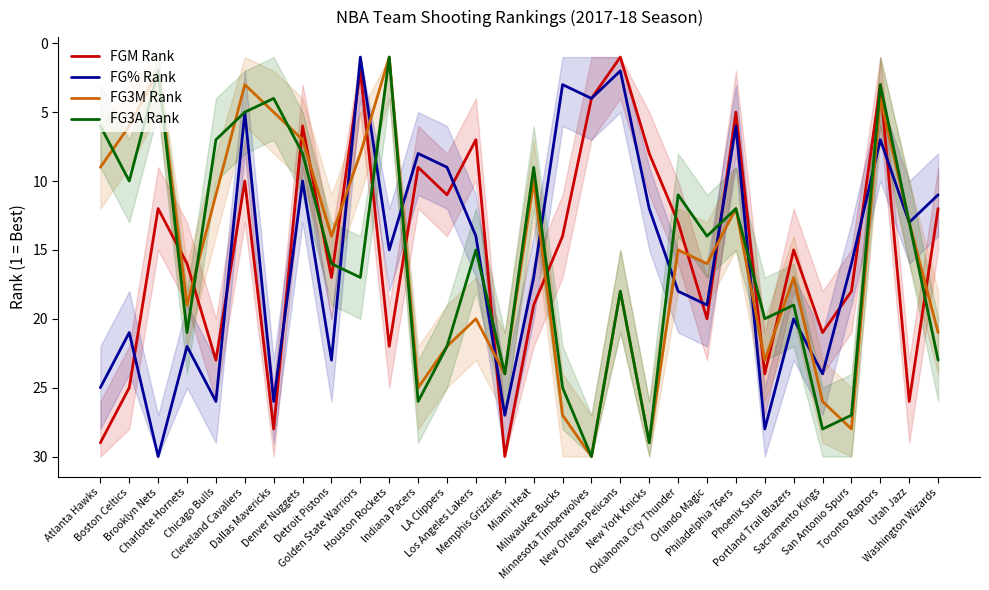

Which has a higher value, Chicago Bulls or Atlanta Hawks?

Atlanta Hawks